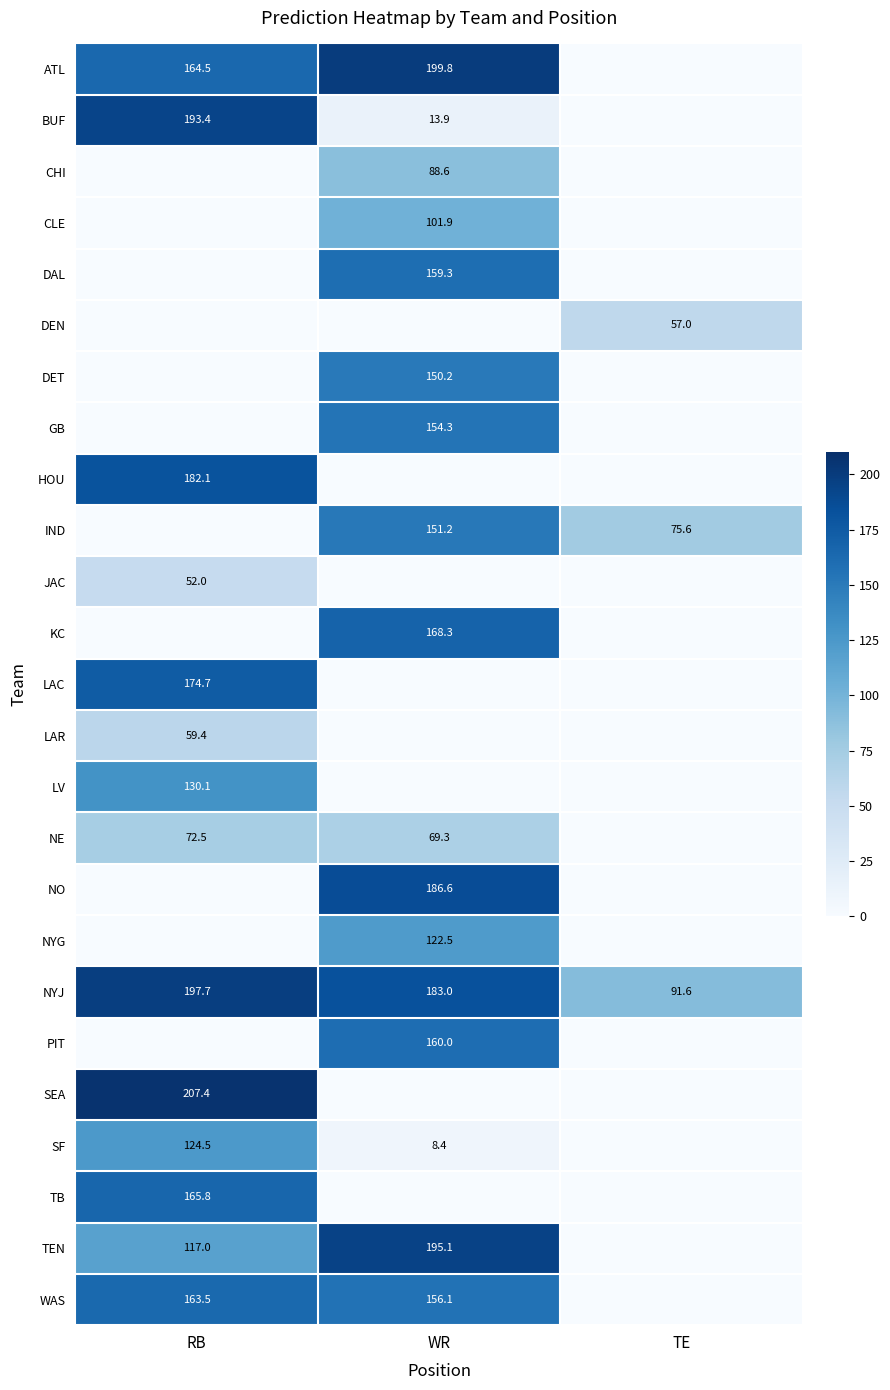

True or false: NE has a value of 35.1 at RB.

False